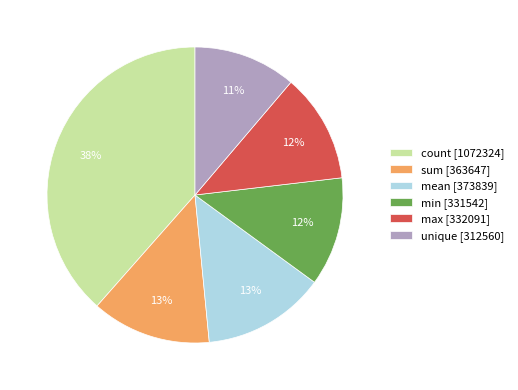

What percentage is the max slice, to the nearest percent?

12%